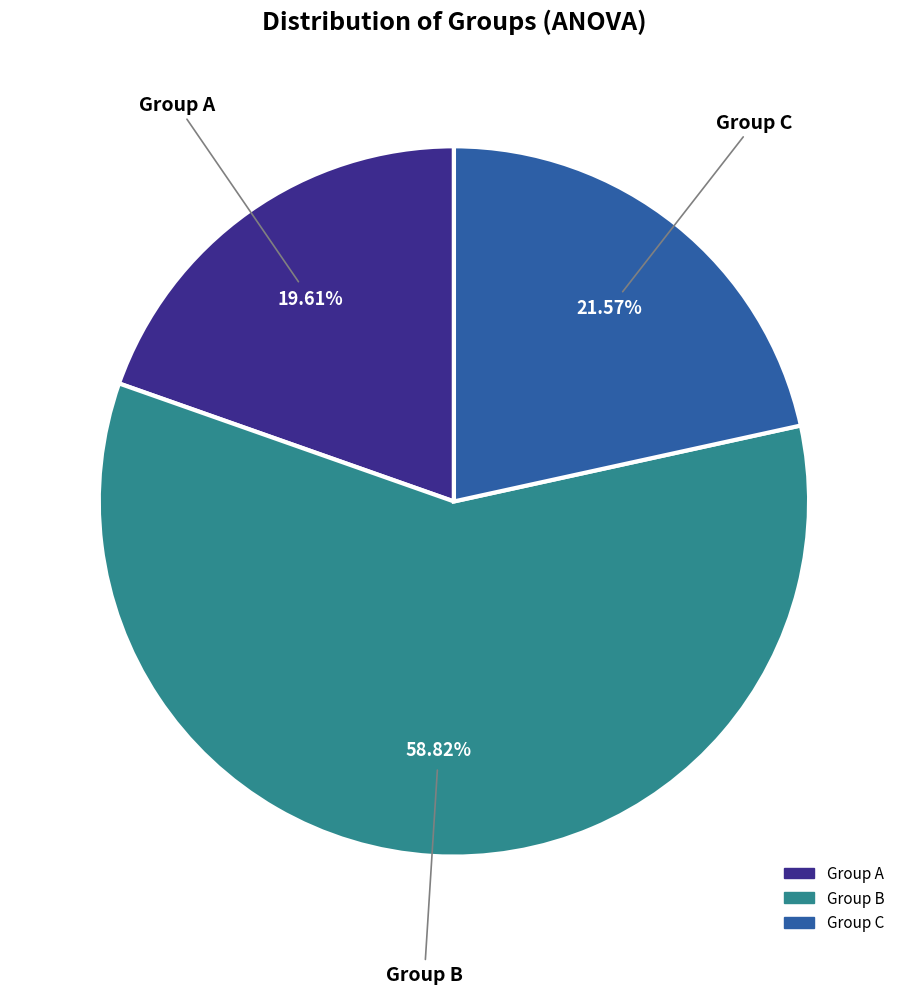

Which slice is the smallest?

Group A